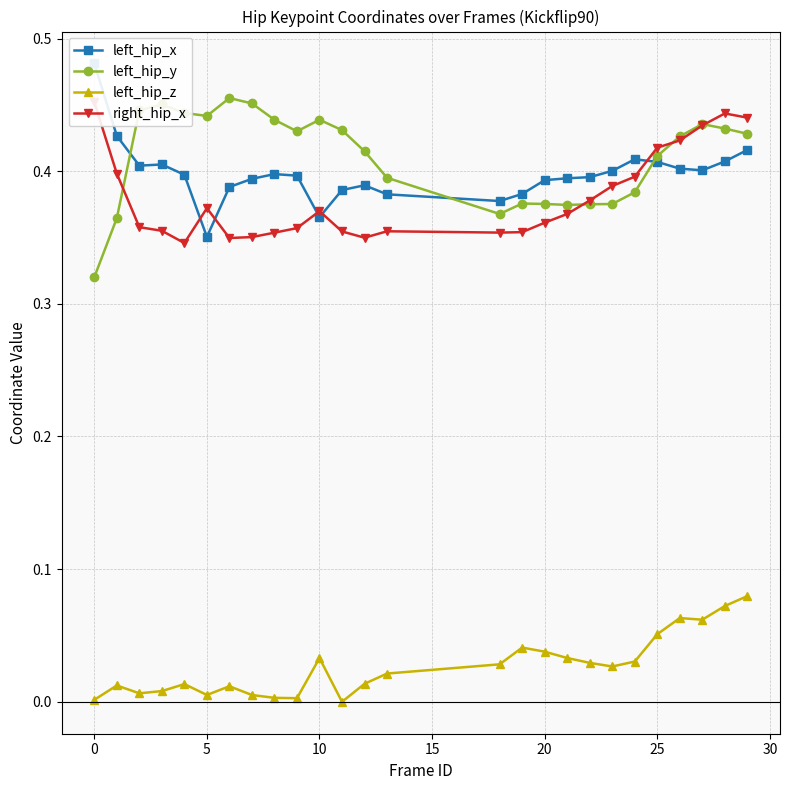

What is the approximate value of right_hip_x at 11?

0.4